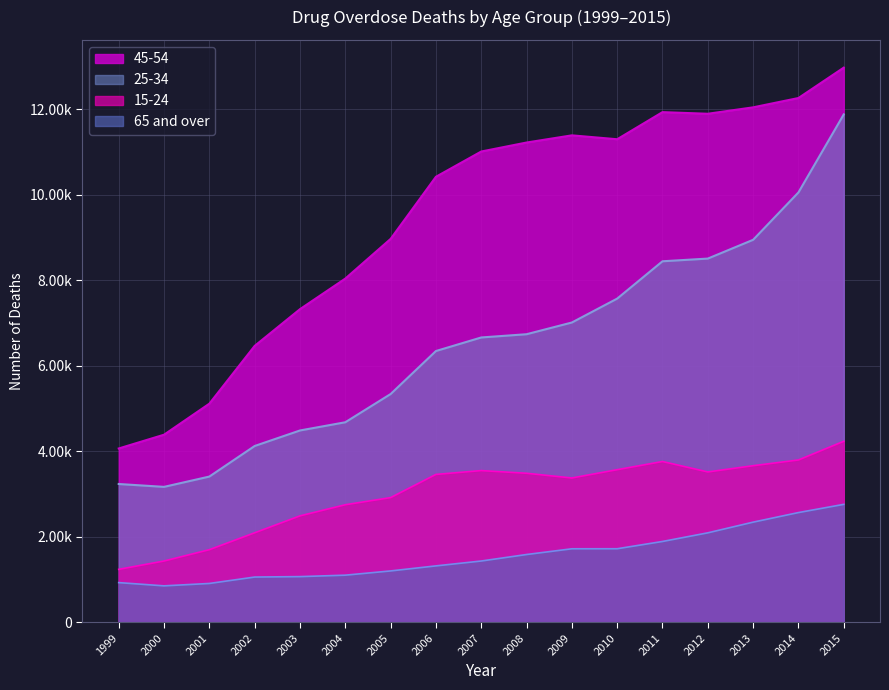

Which series has the largest total across all categories?

45-54